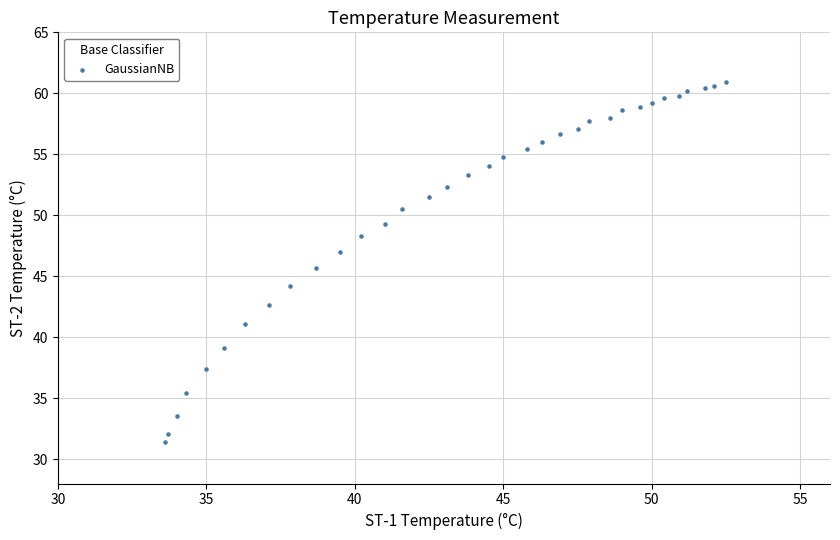

What is the range of Y values (max minus min)?

29.5